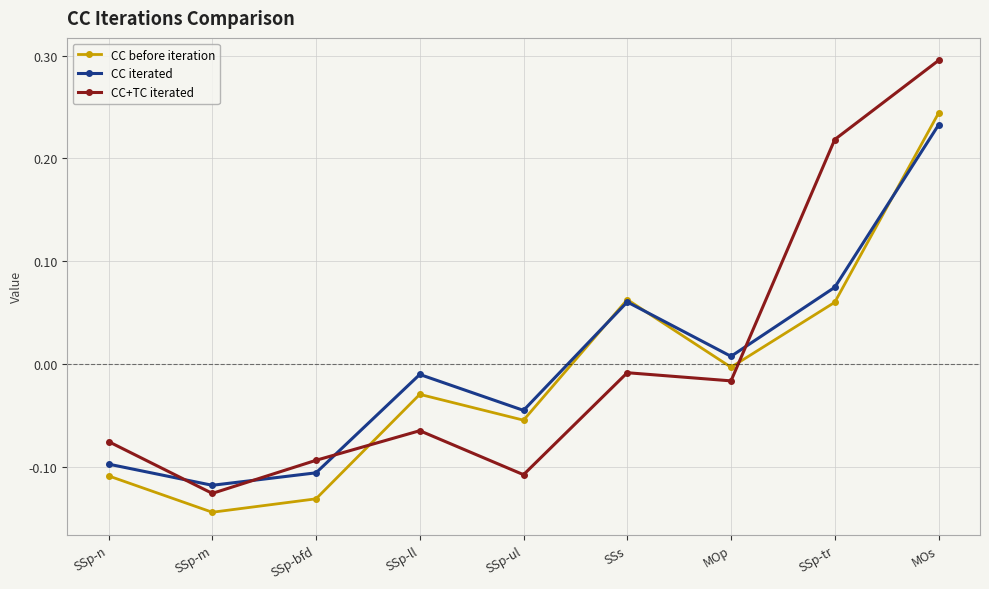

How many interior local valleys does the CC iterated series have?

3